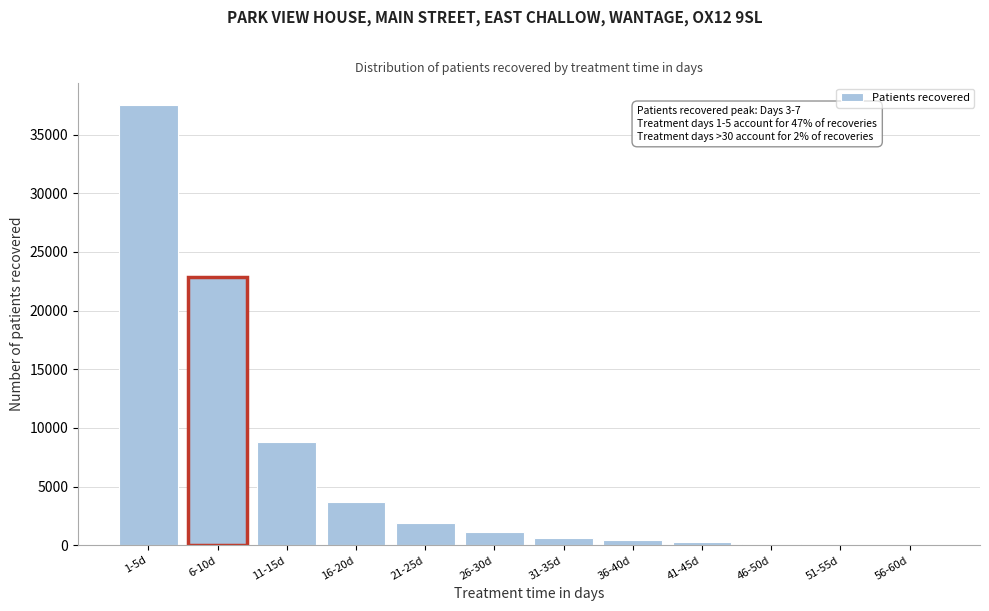

Which label corresponds to the largest value in the chart?

1-5d